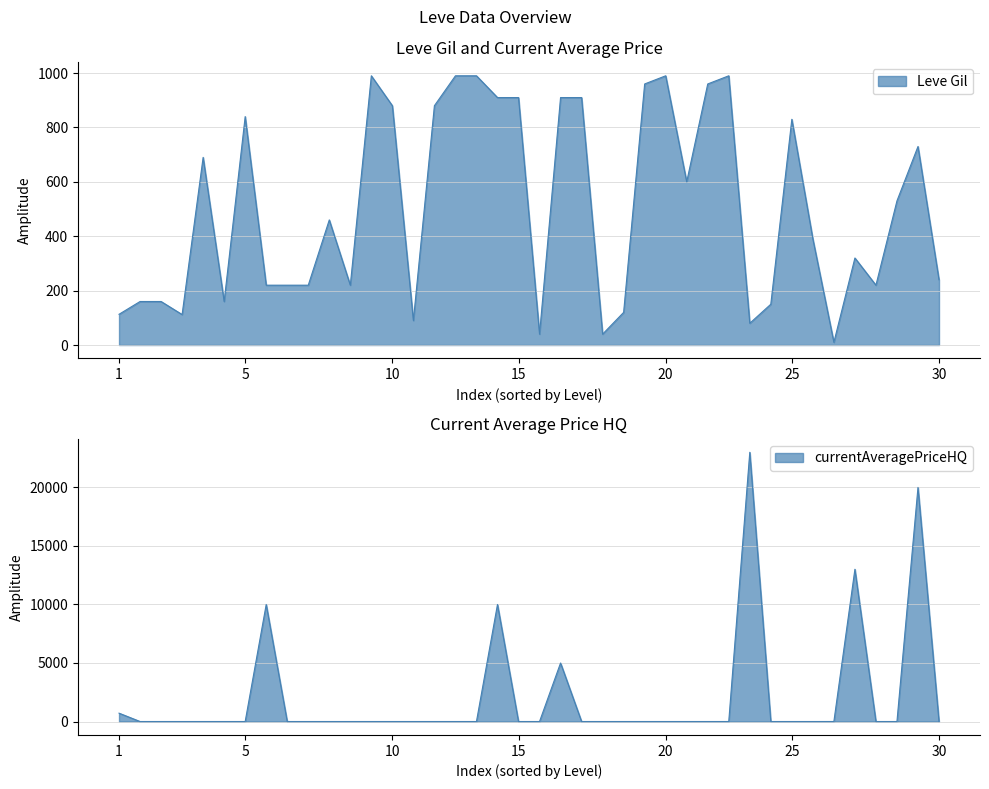

At 5, list the series in order from smallest to largest.

currentAveragePriceHQ, Leve Gil